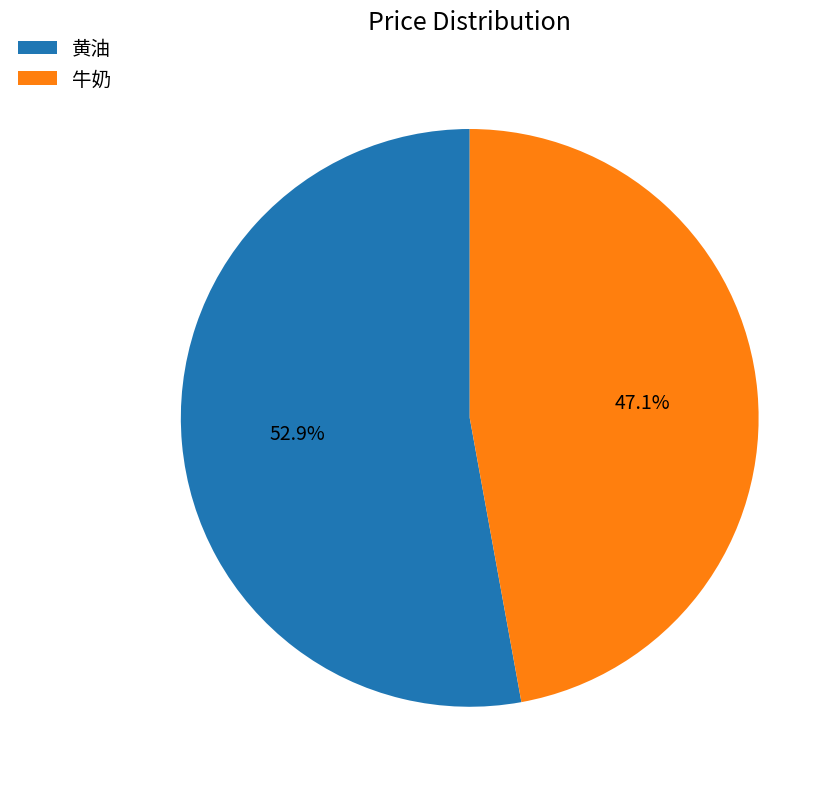

Approximately how many times larger is the value at 牛奶 compared to 黄油?

0.9